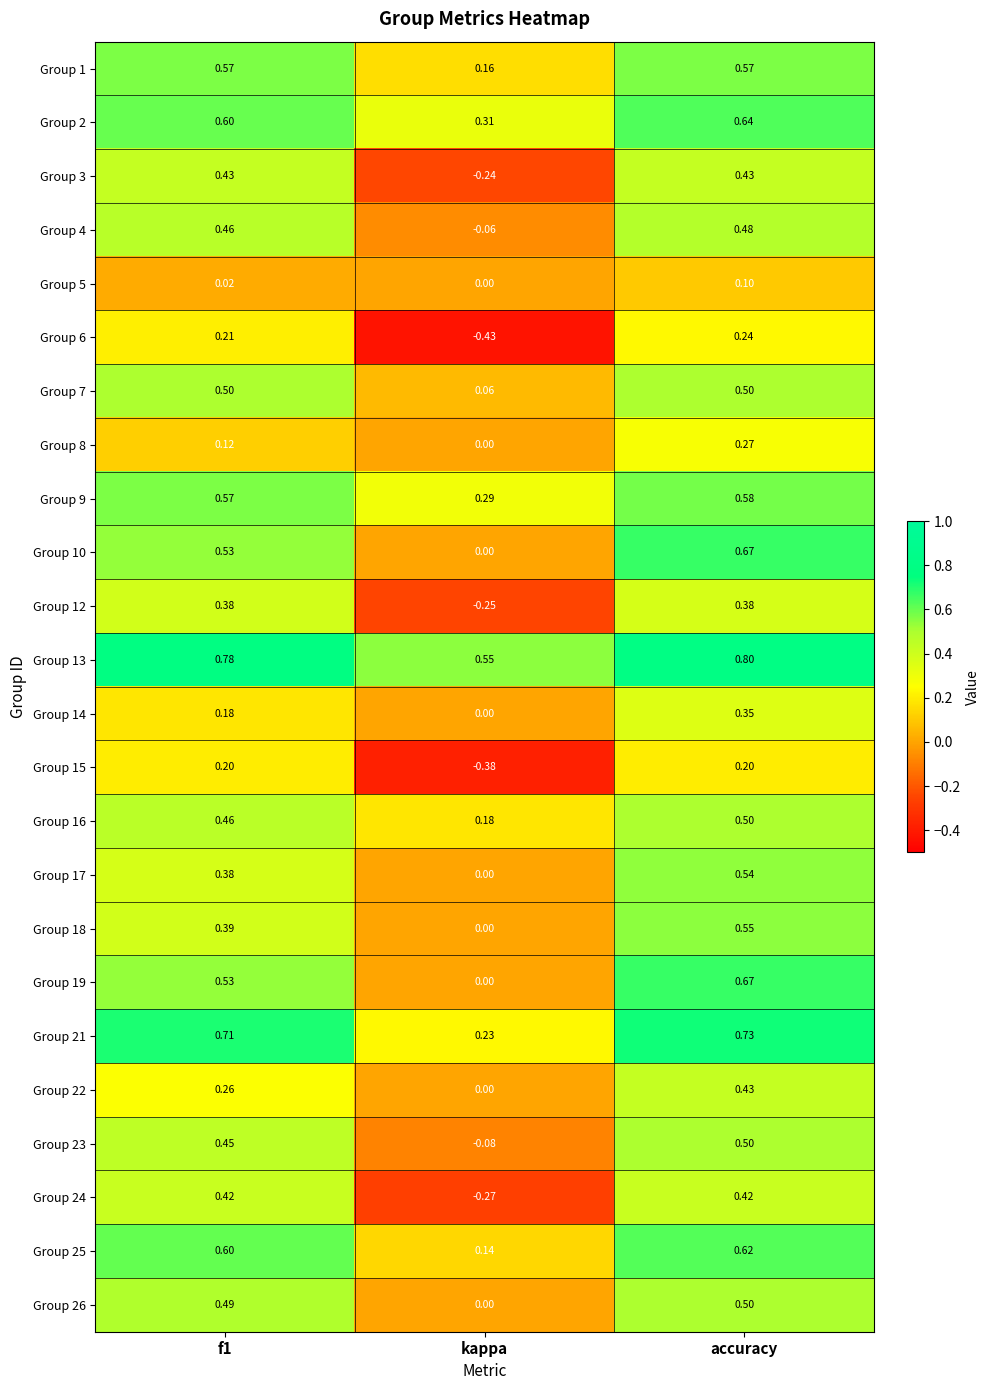

What is the difference between the highest and lowest values at f1?

0.8